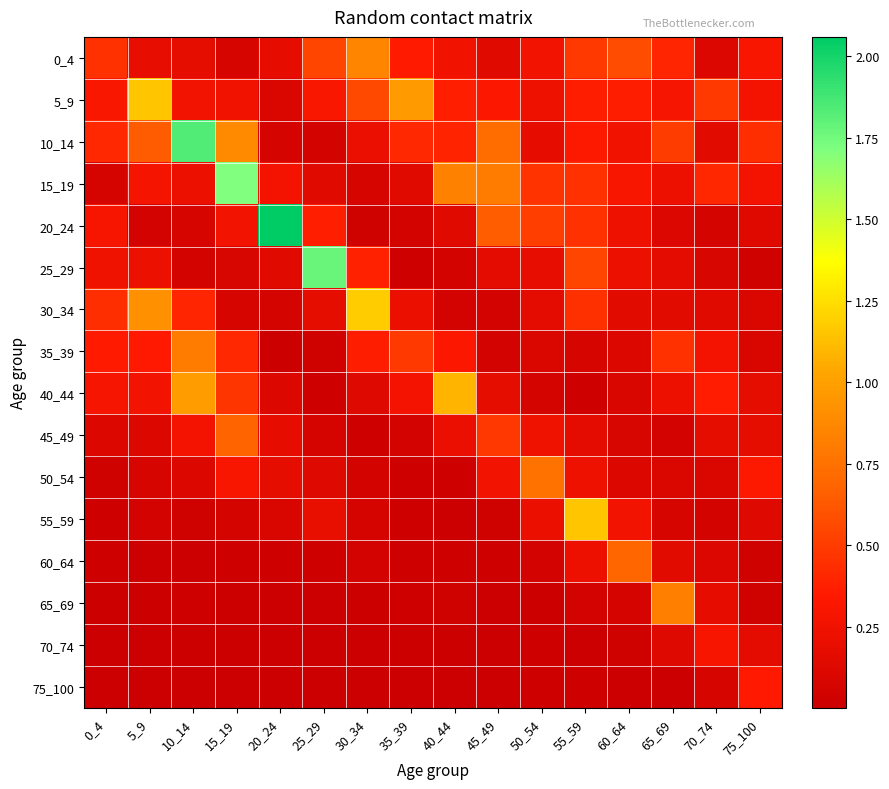

Reading left to right, what are all the values shown in this chart?

0_4: 0_4=0.5	5_9=0.2	10_14=0.2	15_19=0.1	20_24=0.2	25_29=0.5	30_34=0.9	35_39=0.3	40_44=0.3	45_49=0.1	50_54=0.3	55_59=0.5	60_64=0.6	65_69=0.4	70_74=0.1	75_100=0.3
5_9: 0_4=0.3	5_9=1.2	10_14=0.3	15_19=0.3	20_24=0.1	25_29=0.3	30_34=0.6	35_39=1.0	40_44=0.4	45_49=0.3	50_54=0.2	55_59=0.4	60_64=0.4	65_69=0.3	70_74=0.5	75_100=0.3
10_14: 0_4=0.4	5_9=0.6	10_14=1.8	15_19=0.9	20_24=0.1	25_29=0.1	30_34=0.2	35_39=0.4	40_44=0.4	45_49=0.7	50_54=0.2	55_59=0.3	60_64=0.3	65_69=0.5	70_74=0.2	75_100=0.4
15_19: 0_4=0.1	5_9=0.3	10_14=0.2	15_19=1.7	20_24=0.3	25_29=0.1	30_34=0.1	35_39=0.1	40_44=0.8	45_49=0.8	50_54=0.5	55_59=0.5	60_64=0.3	65_69=0.2	70_74=0.4	75_100=0.3
20_24: 0_4=0.3	5_9=0.0	10_14=0.1	15_19=0.3	20_24=2.1	25_29=0.4	30_34=0.0	35_39=0.1	40_44=0.2	45_49=0.6	50_54=0.5	55_59=0.5	60_64=0.2	65_69=0.1	70_74=0.1	75_100=0.1
25_29: 0_4=0.2	5_9=0.2	10_14=0.1	15_19=0.1	20_24=0.1	25_29=1.8	30_34=0.4	35_39=0.0	40_44=0.1	45_49=0.2	50_54=0.2	55_59=0.5	60_64=0.2	65_69=0.2	70_74=0.1	75_100=0.0
30_34: 0_4=0.4	5_9=0.9	10_14=0.4	15_19=0.1	20_24=0.1	25_29=0.2	30_34=1.2	35_39=0.2	40_44=0.0	45_49=0.0	50_54=0.2	55_59=0.4	60_64=0.2	65_69=0.2	70_74=0.1	75_100=0.1
35_39: 0_4=0.4	5_9=0.3	10_14=0.8	15_19=0.4	20_24=0.0	25_29=0.0	30_34=0.4	35_39=0.5	40_44=0.3	45_49=0.0	50_54=0.1	55_59=0.1	60_64=0.1	65_69=0.5	70_74=0.3	75_100=0.1
40_44: 0_4=0.3	5_9=0.3	10_14=1.0	15_19=0.5	20_24=0.1	25_29=0.0	30_34=0.1	35_39=0.3	40_44=1.1	45_49=0.2	50_54=0.1	55_59=0.0	60_64=0.1	65_69=0.2	70_74=0.4	75_100=0.2
45_49: 0_4=0.1	5_9=0.1	10_14=0.3	15_19=0.7	20_24=0.2	25_29=0.1	30_34=0.0	35_39=0.0	40_44=0.2	45_49=0.5	50_54=0.2	55_59=0.2	60_64=0.1	65_69=0.0	70_74=0.2	75_100=0.2
50_54: 0_4=0.0	5_9=0.1	10_14=0.1	15_19=0.3	20_24=0.2	25_29=0.1	30_34=0.1	35_39=0.0	40_44=0.0	45_49=0.3	50_54=0.8	55_59=0.2	60_64=0.1	65_69=0.1	70_74=0.1	75_100=0.3
55_59: 0_4=0.0	5_9=0.0	10_14=0.0	15_19=0.1	20_24=0.1	25_29=0.2	30_34=0.1	35_39=0.0	40_44=0.0	45_49=0.0	50_54=0.2	55_59=1.2	60_64=0.3	65_69=0.1	70_74=0.1	75_100=0.1
60_64: 0_4=0.0	5_9=0.0	10_14=0.0	15_19=0.0	20_24=0.0	25_29=0.0	30_34=0.0	35_39=0.0	40_44=0.0	45_49=0.0	50_54=0.0	55_59=0.2	60_64=0.7	65_69=0.2	70_74=0.1	75_100=0.0
65_69: 0_4=0.0	5_9=0.0	10_14=0.0	15_19=0.0	20_24=0.0	25_29=0.0	30_34=0.0	35_39=0.0	40_44=0.0	45_49=0.0	50_54=0.0	55_59=0.0	60_64=0.1	65_69=0.8	70_74=0.2	75_100=0.0
70_74: 0_4=0.0	5_9=0.0	10_14=0.0	15_19=0.0	20_24=0.0	25_29=0.0	30_34=0.0	35_39=0.0	40_44=0.0	45_49=0.0	50_54=0.0	55_59=0.0	60_64=0.0	65_69=0.1	70_74=0.3	75_100=0.2
75_100: 0_4=0.0	5_9=0.0	10_14=0.0	15_19=0.0	20_24=0.0	25_29=0.0	30_34=0.0	35_39=0.0	40_44=0.0	45_49=0.0	50_54=0.0	55_59=0.0	60_64=0.0	65_69=0.0	70_74=0.1	75_100=0.3